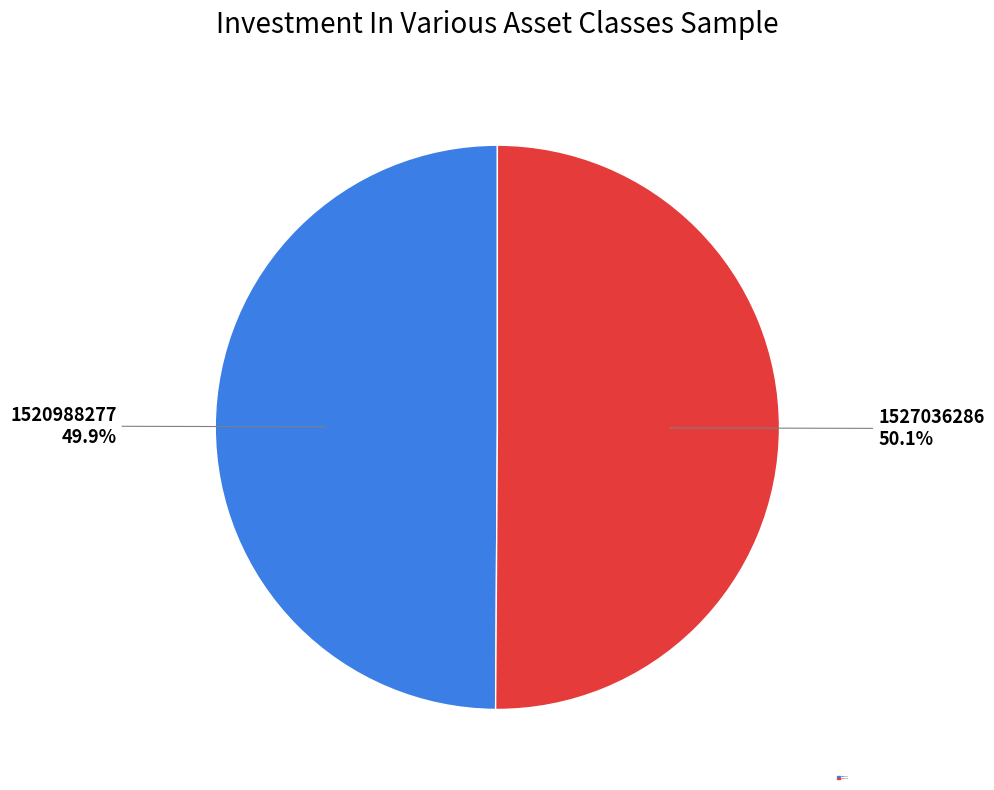

Is it true that 1520988277 is 10% of the pie?

False